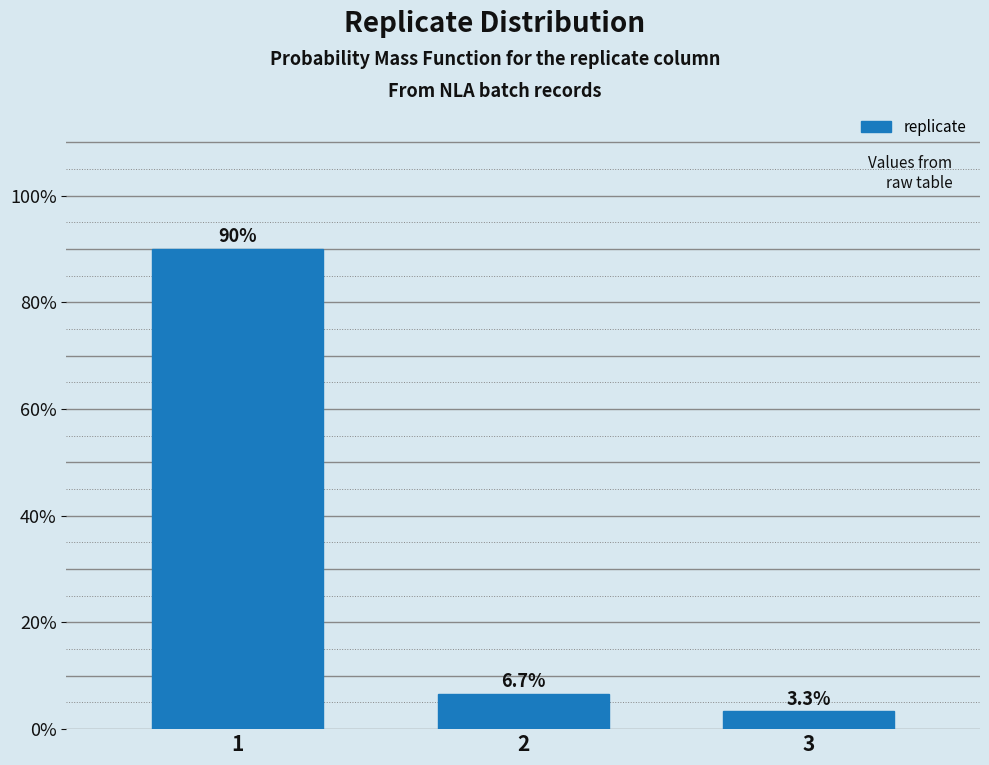

Reading left to right, transcribe all the data shown in this chart.

1=90.0	2=6.7	3=3.3